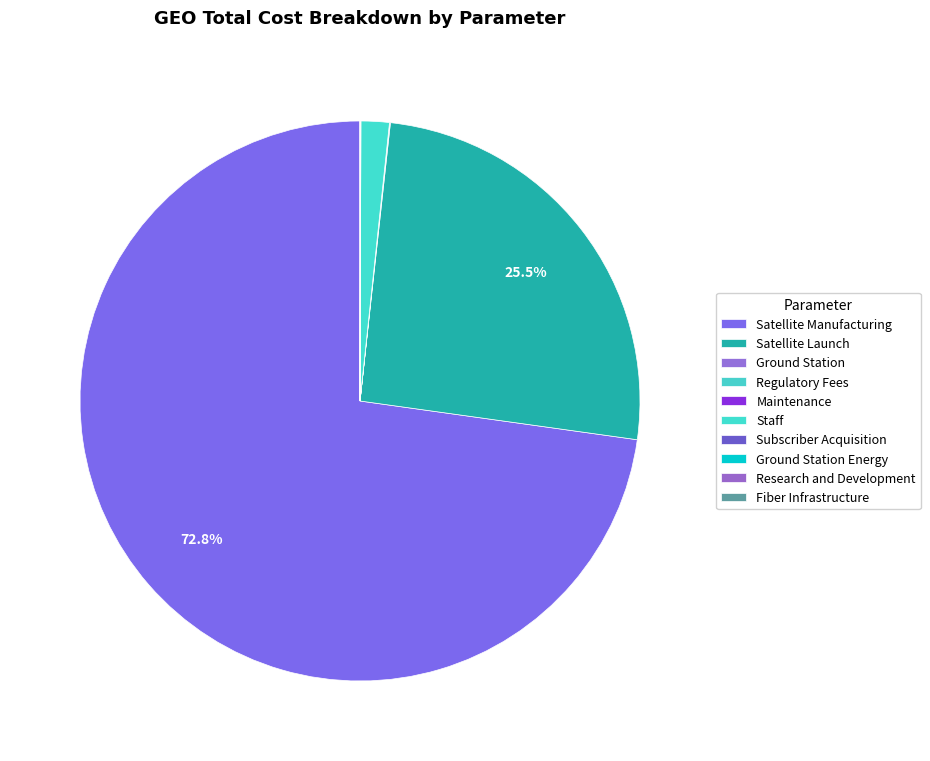

Which slice is the largest?

Satellite Manufacturing